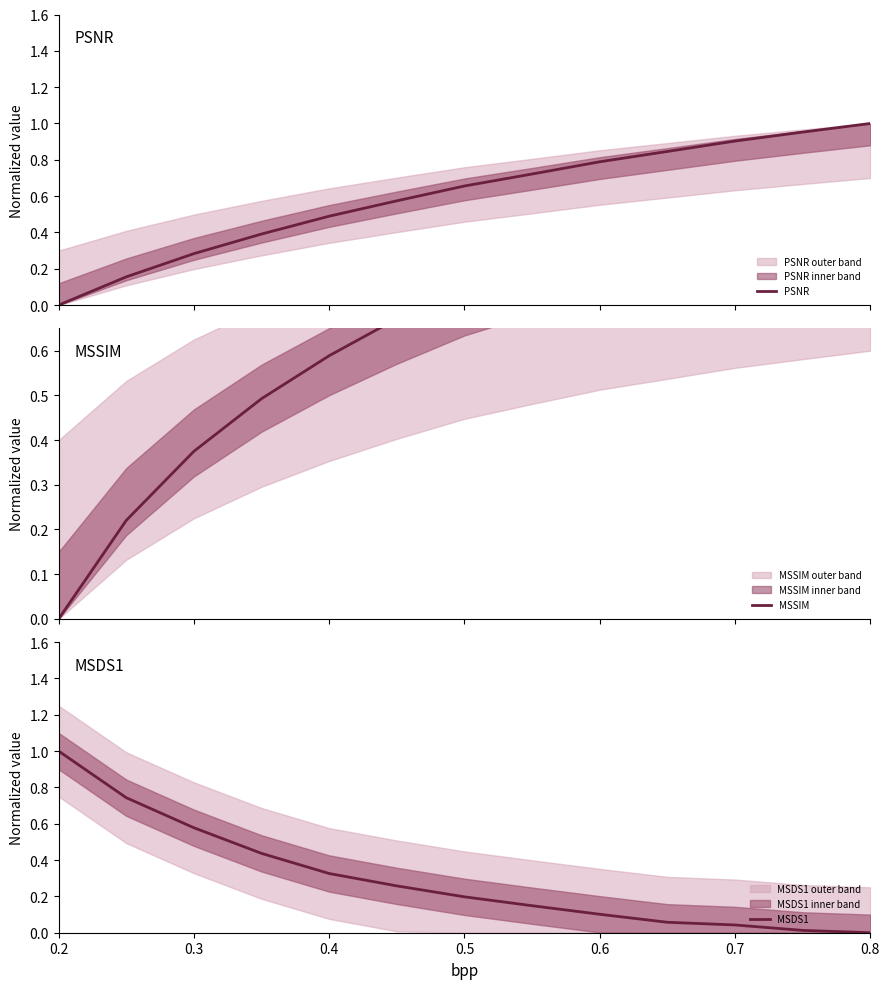

True or false: MSSIM and MSDS1 intersect in this chart.

True